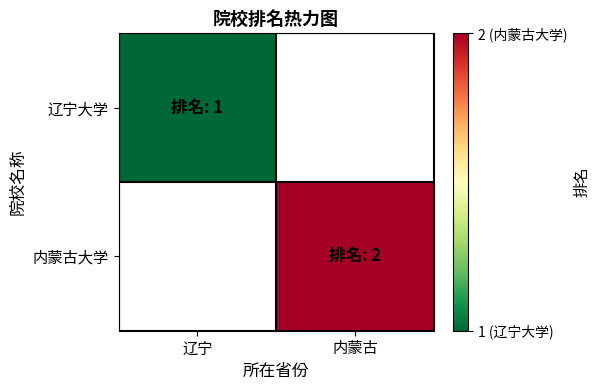

Is it true that 辽宁大学 equals 1.6 at 辽宁?

False